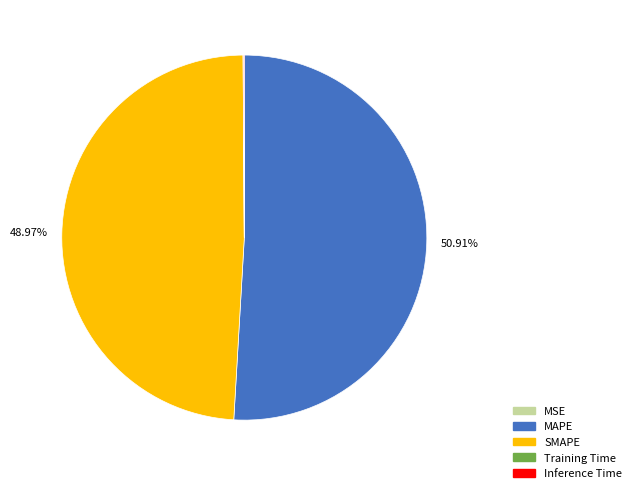

Does any single category account for the majority?

Yes